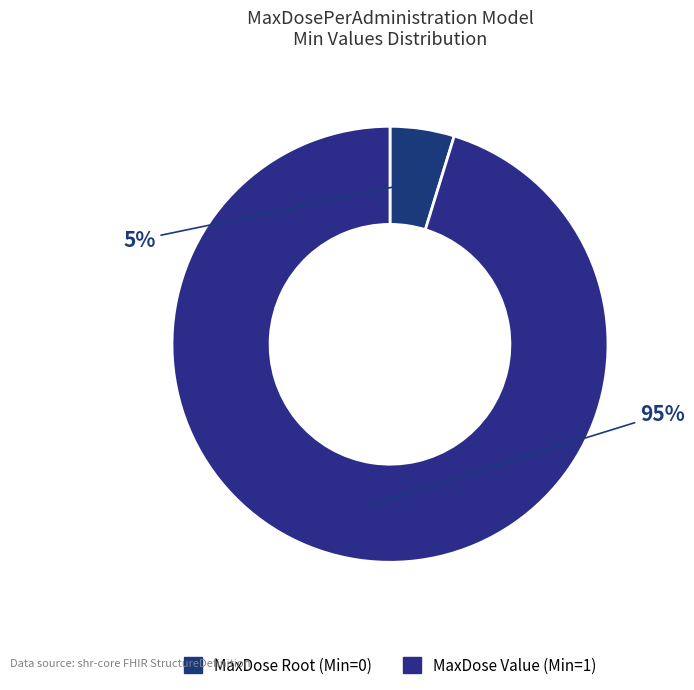

How many segments does this pie chart have?

2